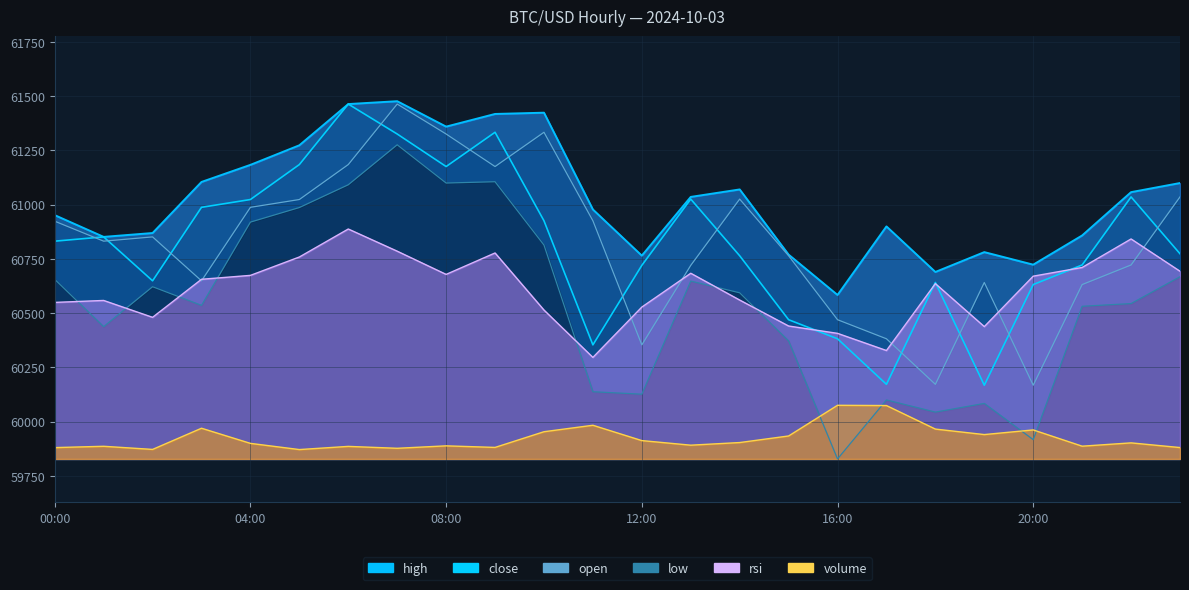

How many data points in open are above 60851?

12